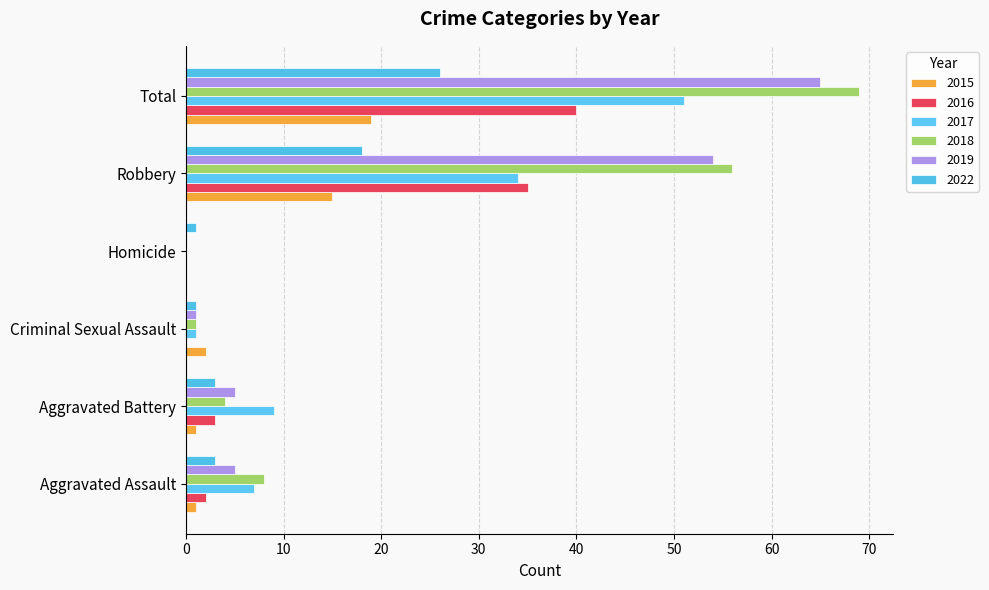

How many series are shown in this chart?

6